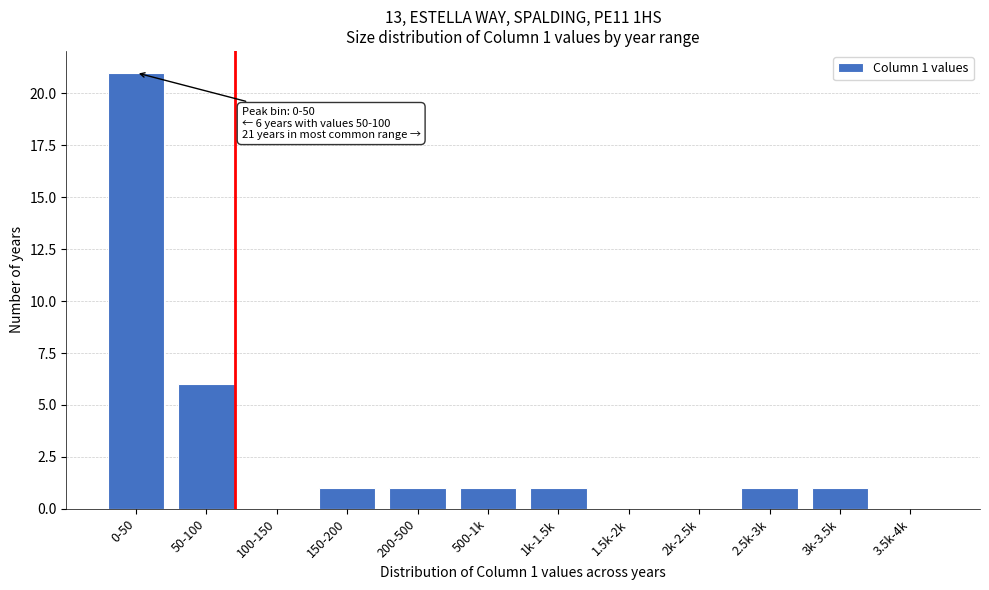

Reading left to right, what are all the values shown in this chart?

0-50=21	50-100=6	100-150=0	150-200=1	200-500=1	500-1k=1	1k-1.5k=1	1.5k-2k=0	2k-2.5k=0	2.5k-3k=1	3k-3.5k=1	3.5k-4k=0